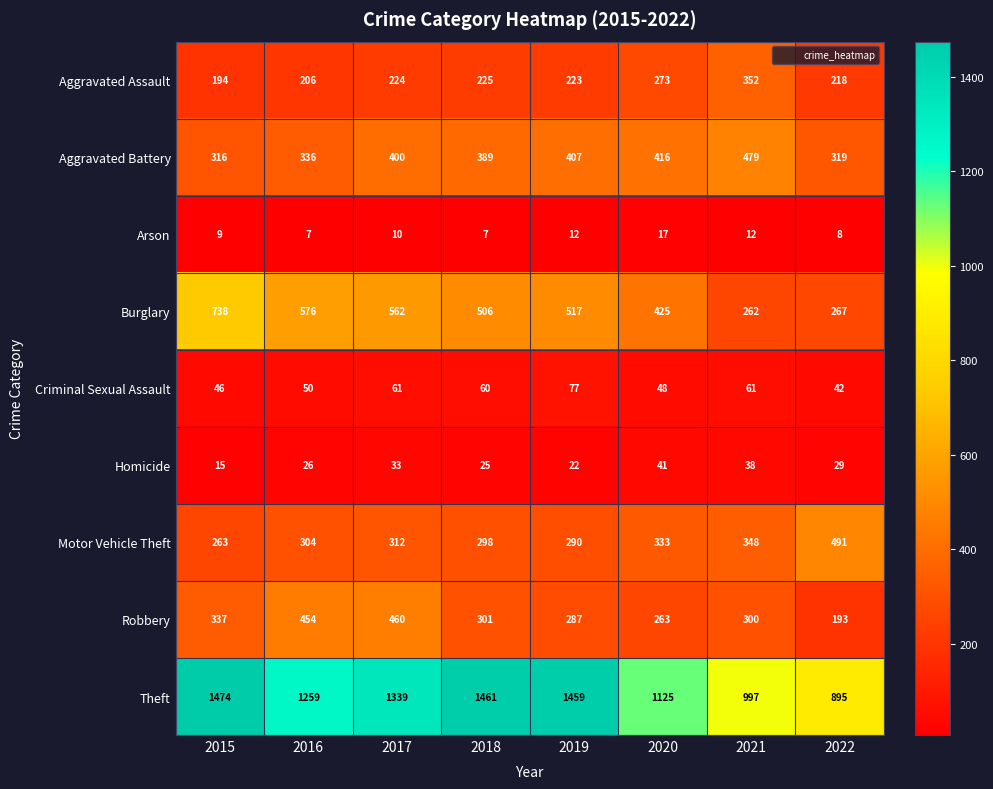

List the series in order of their peak value, lowest first.

Arson, Homicide, Criminal Sexual Assault, Aggravated Assault, Robbery, Aggravated Battery, Motor Vehicle Theft, Burglary, Theft